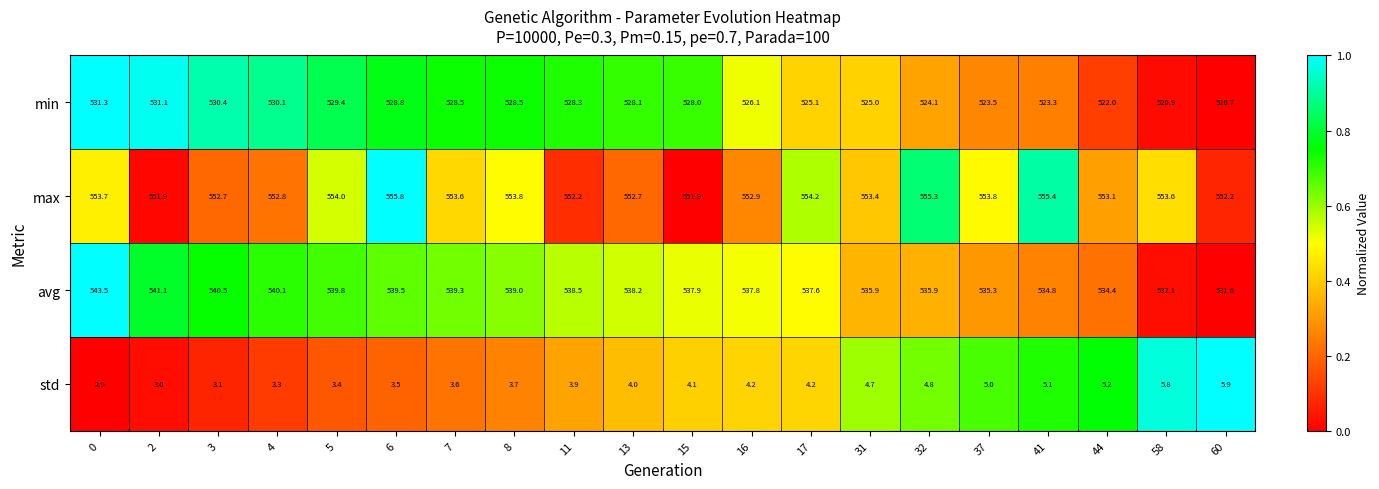

How many data points does each series have?

20